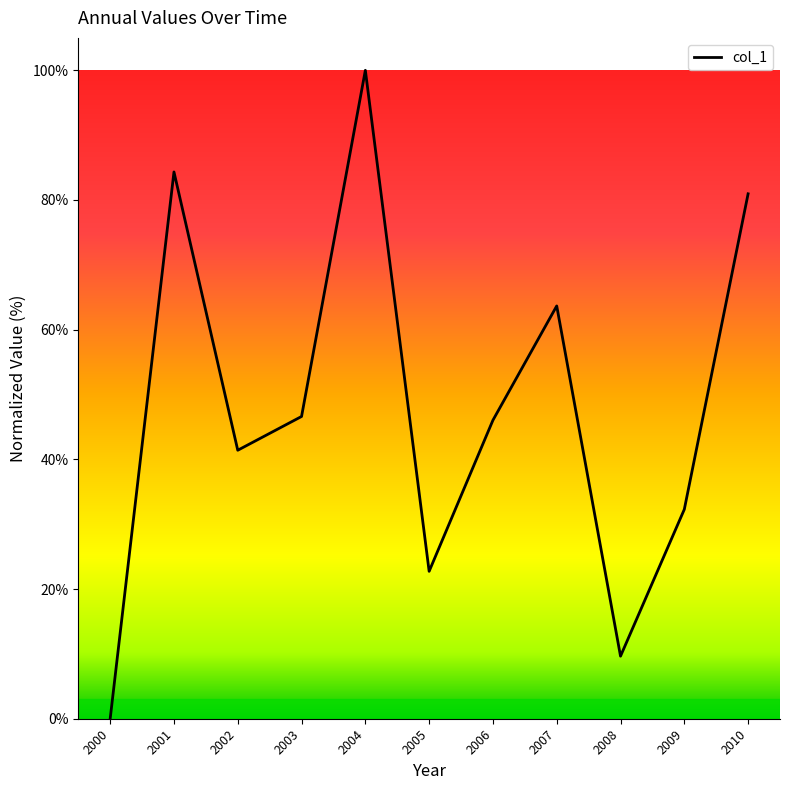

Reading left to right, list all the values displayed in this chart.

0.0	84.3	41.4	46.6	100.0	22.7	46.0	63.7	9.6	32.3	81.0